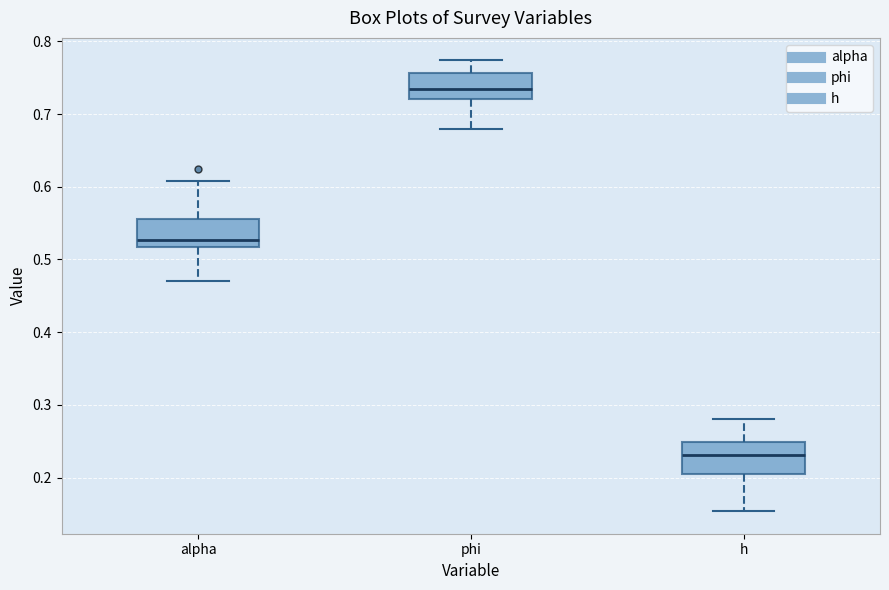

Which box has the highest median line?

phi